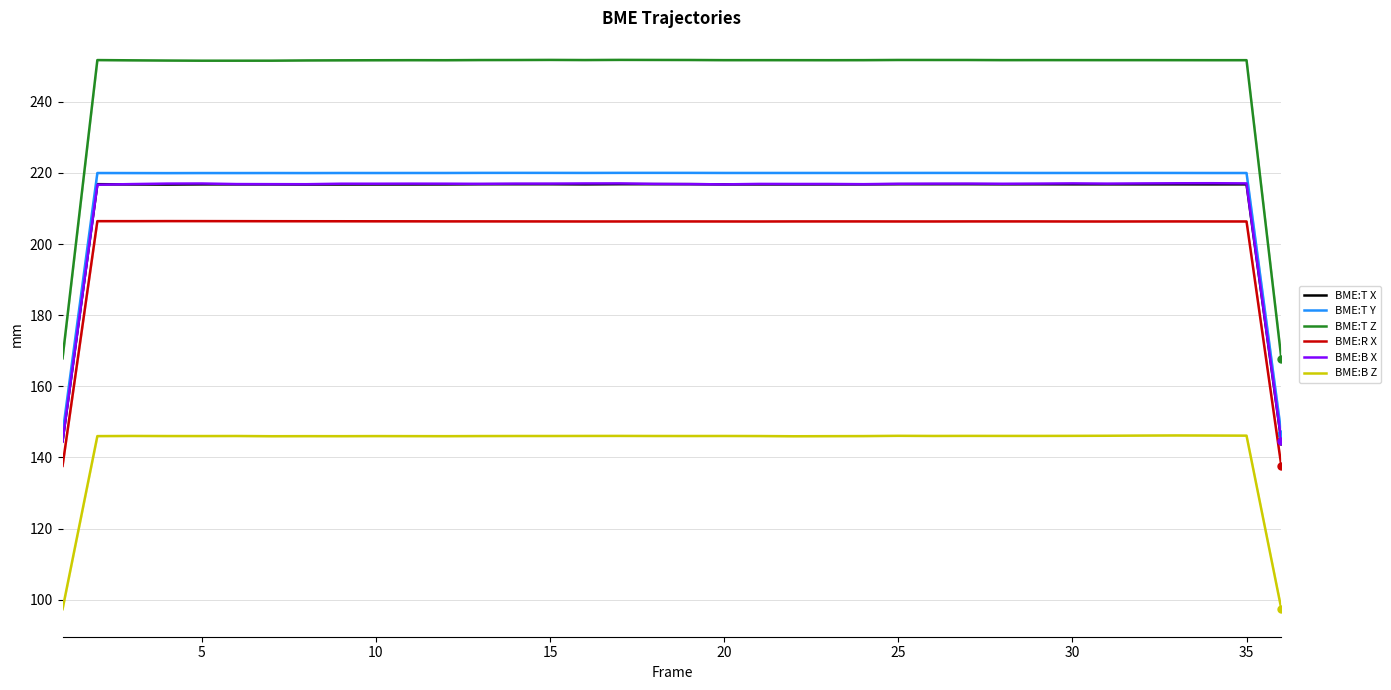

What is the difference between the second highest and second lowest values in the BME:T Z series?

83.9